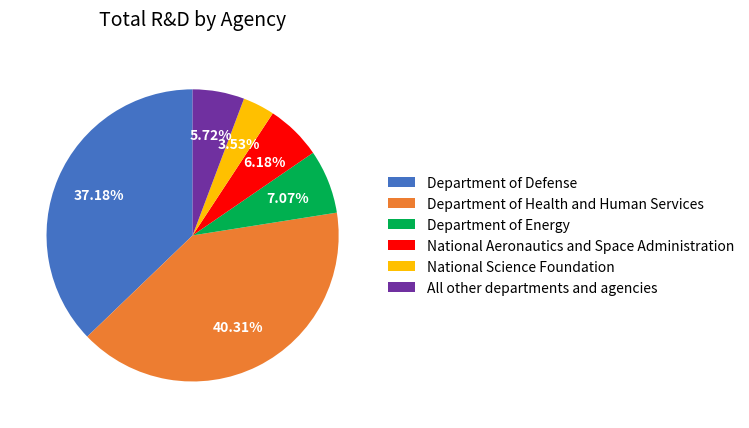

Combined, do Department of Health and Human Services and National Science Foundation account for over 50%?

No